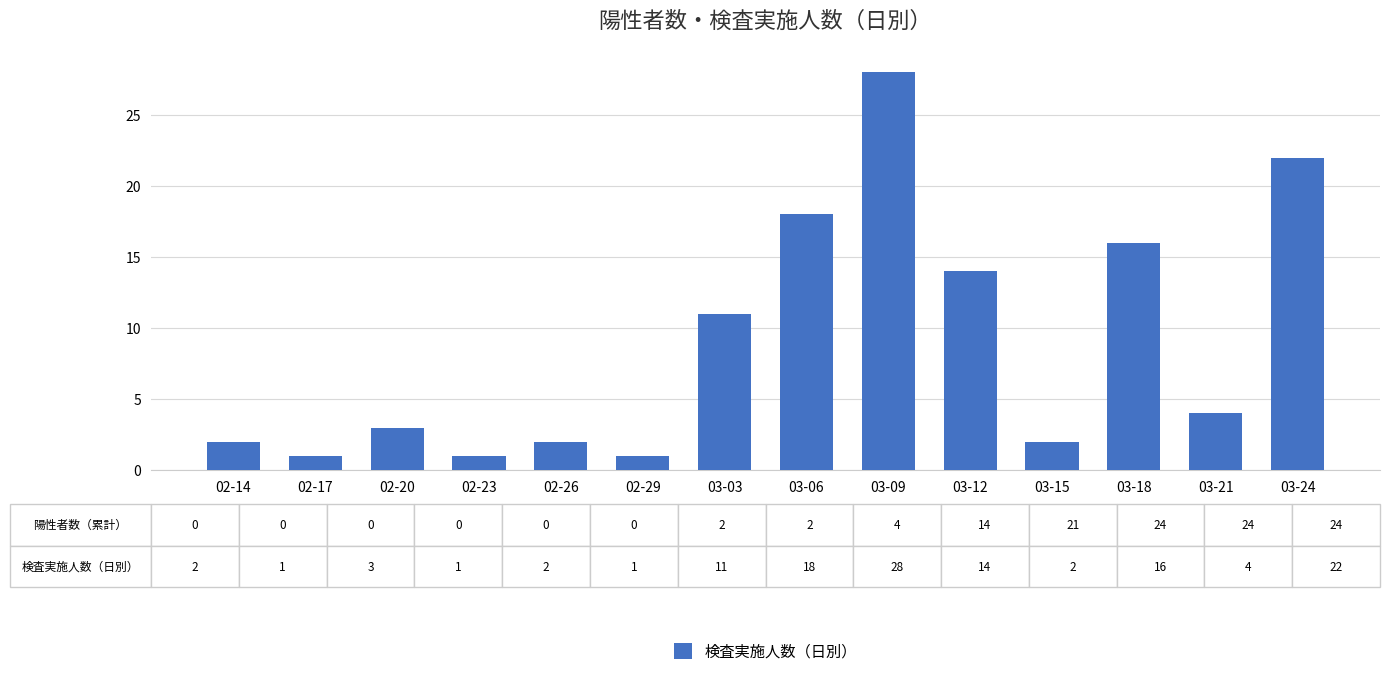

What is the label of the 9th bar from the right?

02-29